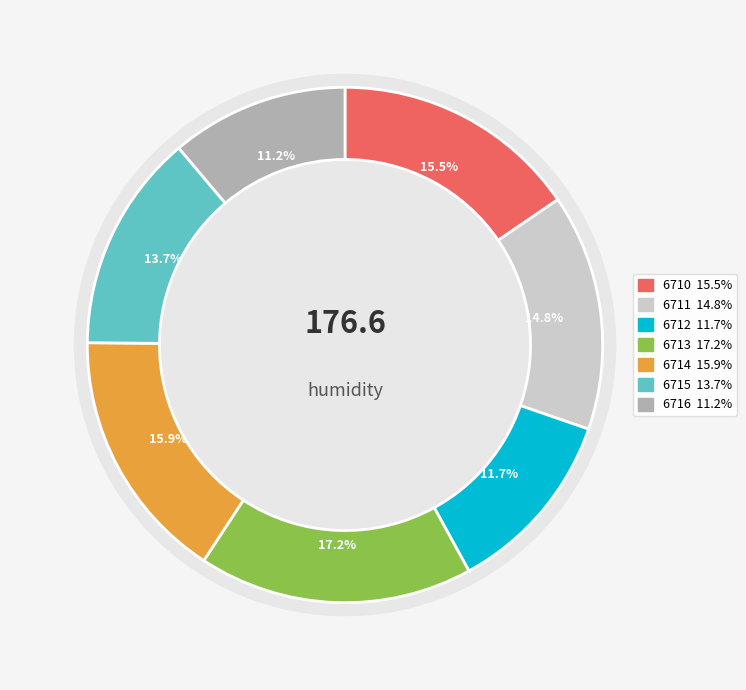

Do 6714 and 6710 together represent more than half of the pie?

No